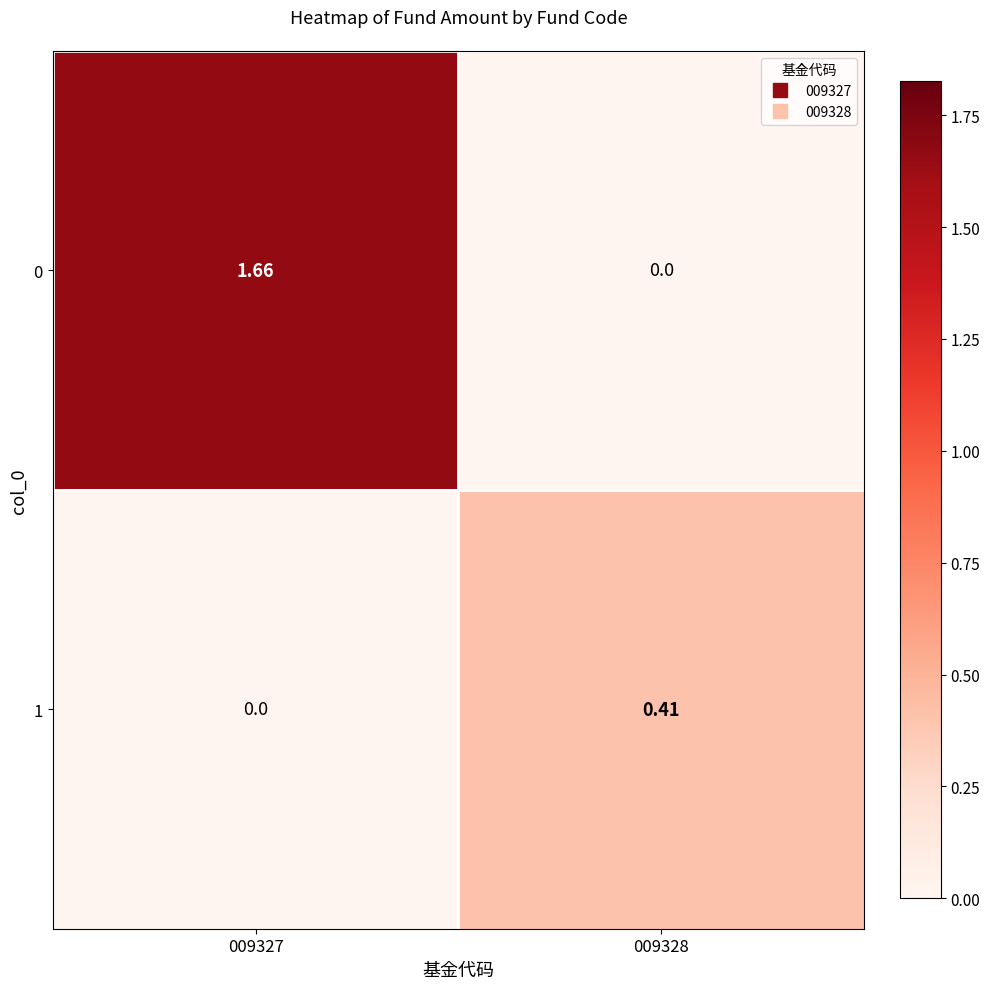

Is the value of 1 at 009328 greater than the value of 0 at 009328?

Yes